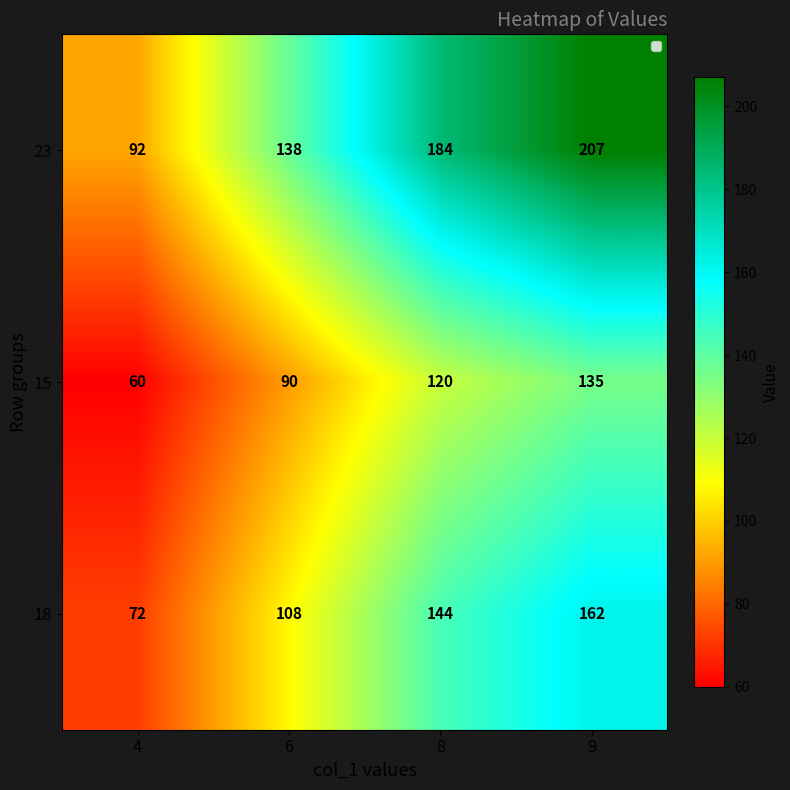

Reading right to left, list all the values displayed in this chart.

23: 9=207	8=184	6=138	4=92
15: 9=135	8=120	6=90	4=60
18: 9=162	8=144	6=108	4=72